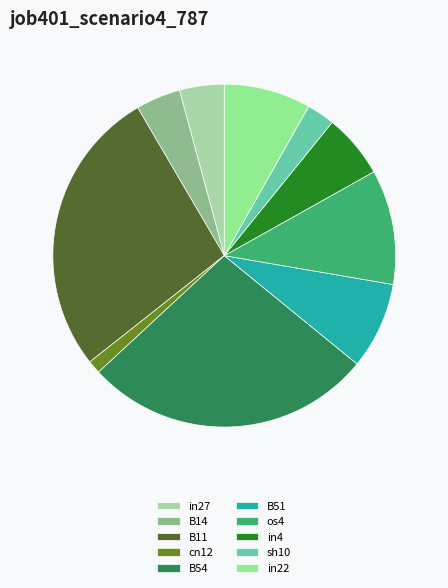

The os4 slice represents 11% of the pie. True or false?

True